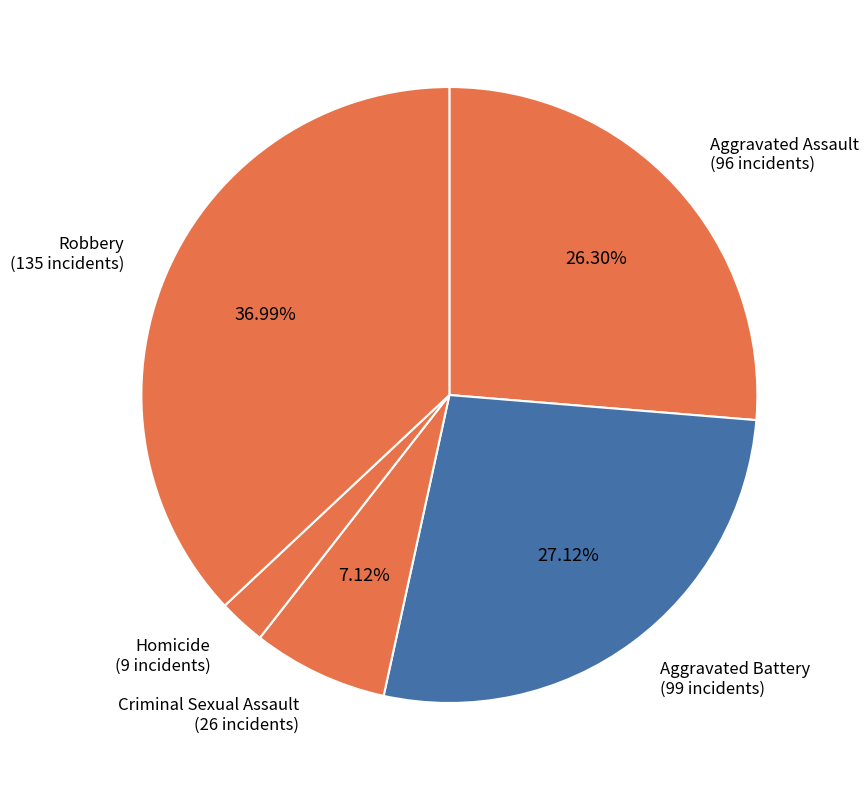

To the nearest percent, what is the combined percentage of Aggravated Battery and Aggravated Assault?

53%